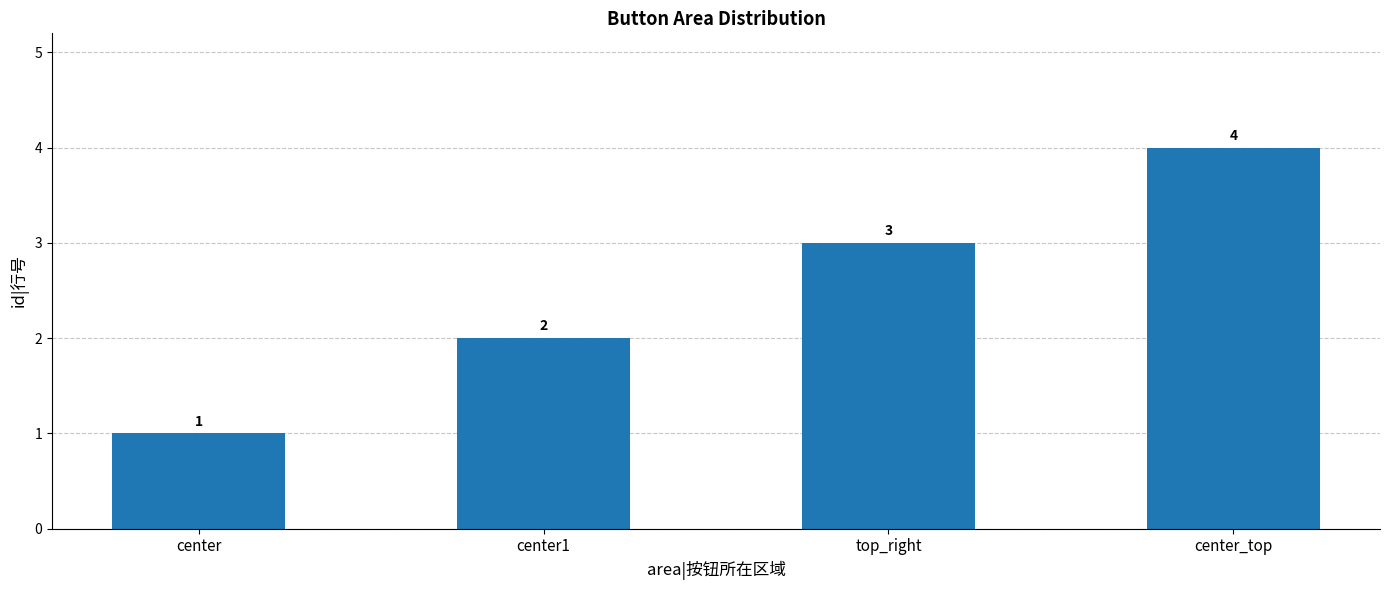

What is the greatest value displayed?

4